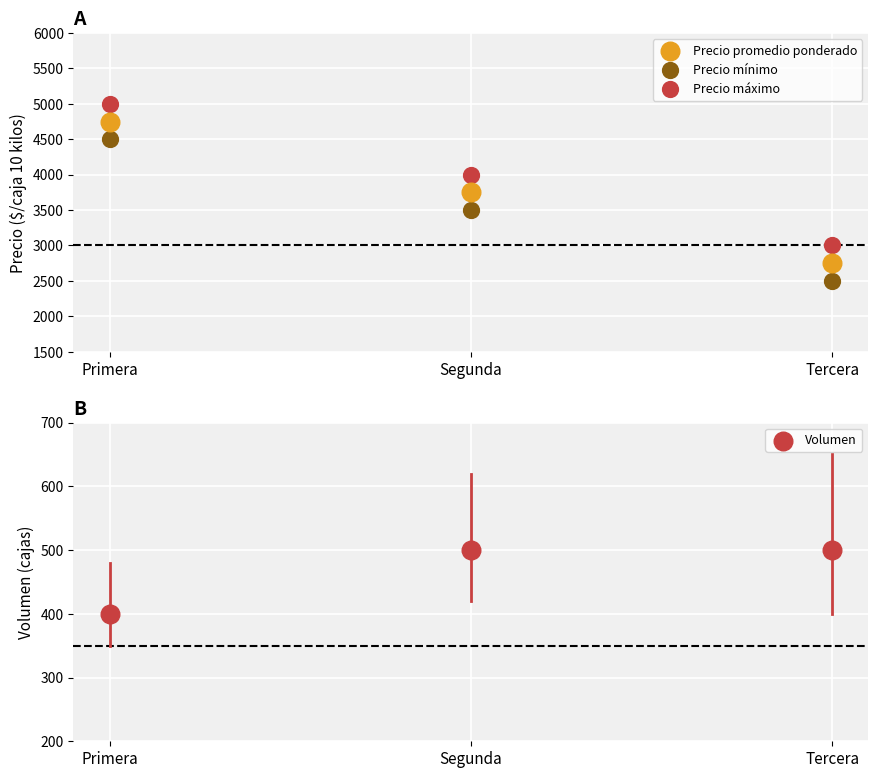

Which series contains the lowest Y value?

Volumen